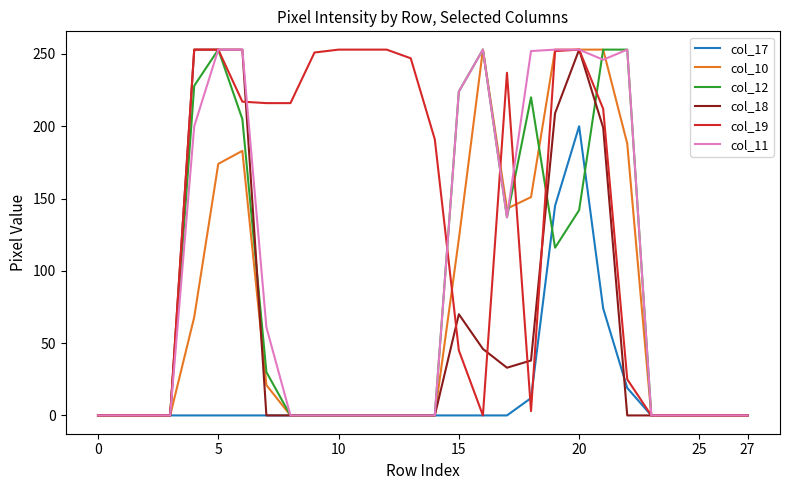

True or false: col_11 has more than 1 points higher than both neighbors.

True